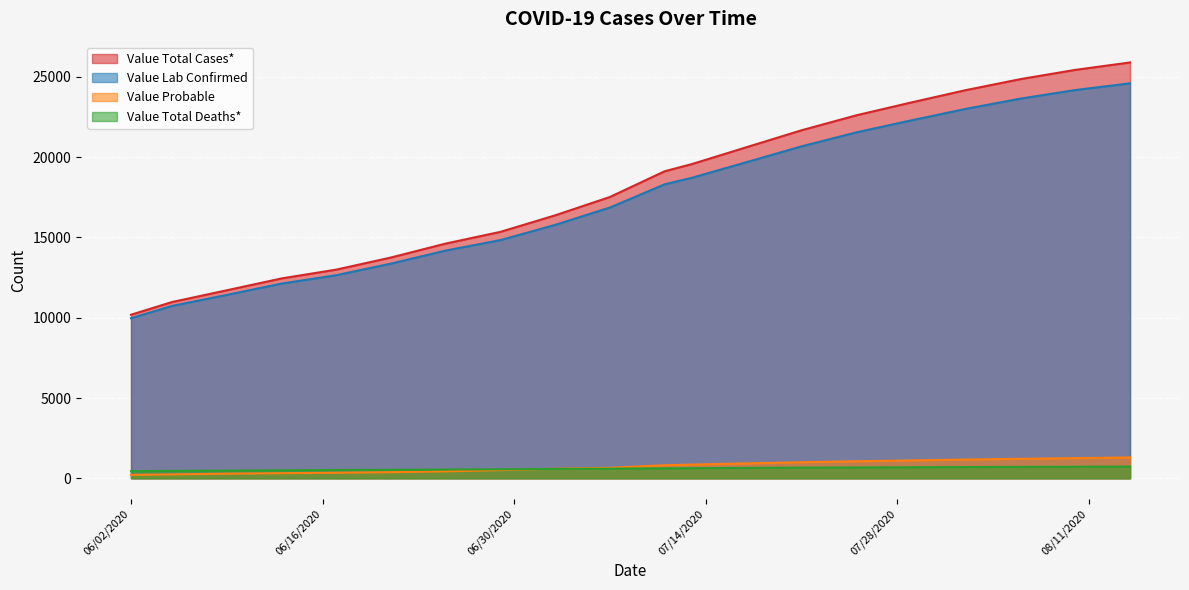

What is the total value across all series at 08/14/2020?

52517